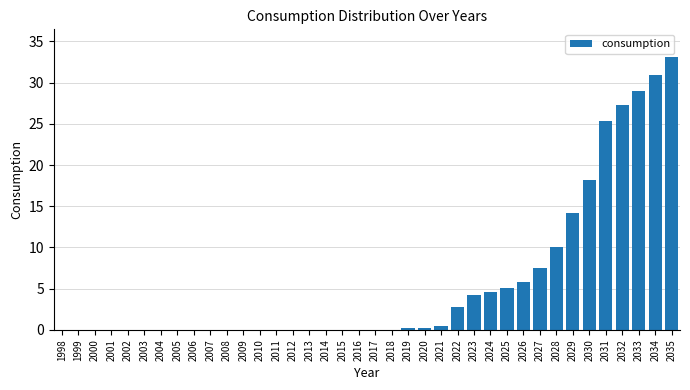

What is the ratio of the value at 2034 to the value at 2022?

11.4